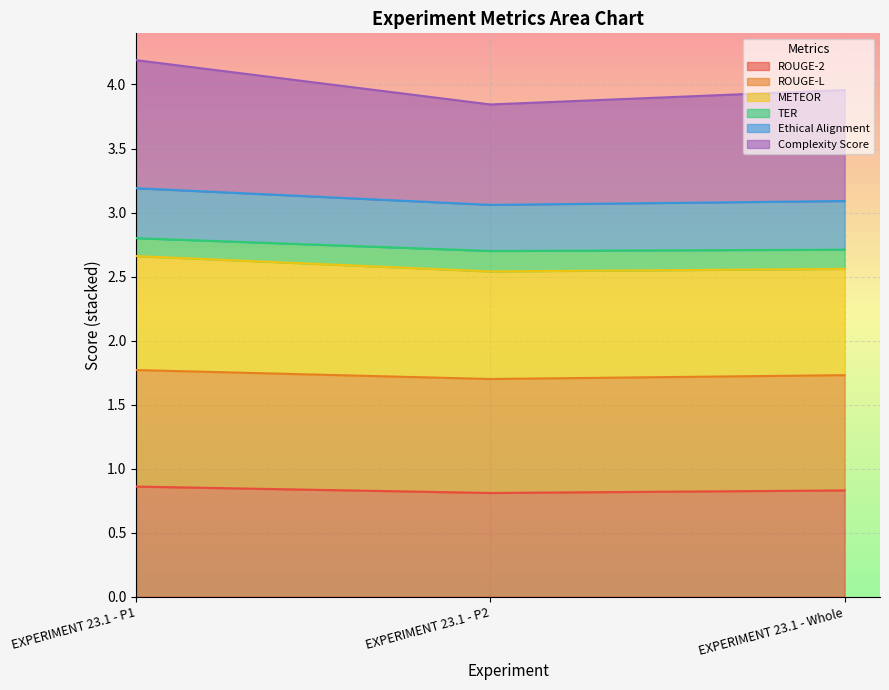

What is the label of the 1st point from the left?

EXPERIMENT 23.1 - P1